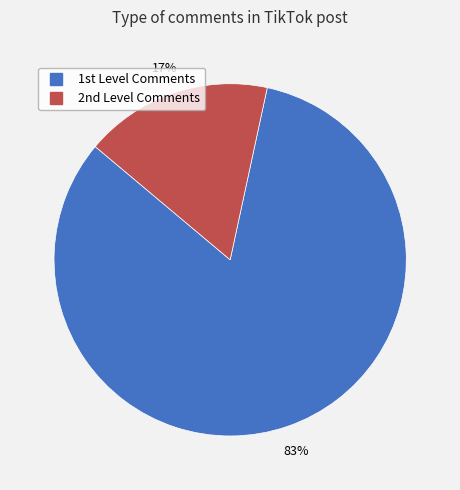

Which category has the smallest portion of the pie?

2nd Level Comments